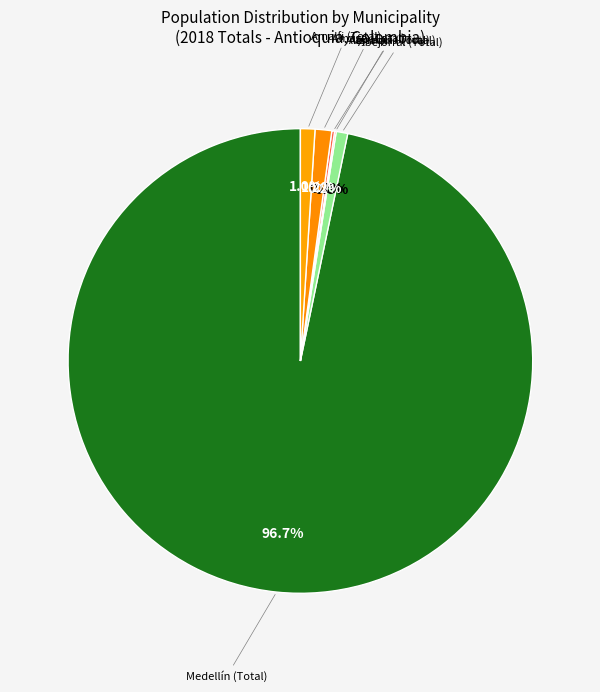

Does any single category account for the majority?

Yes